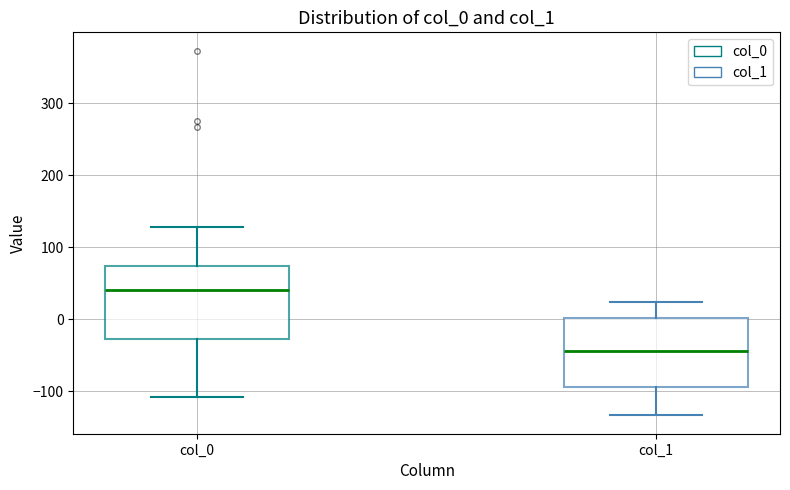

Which box has the lowest median line?

col_1